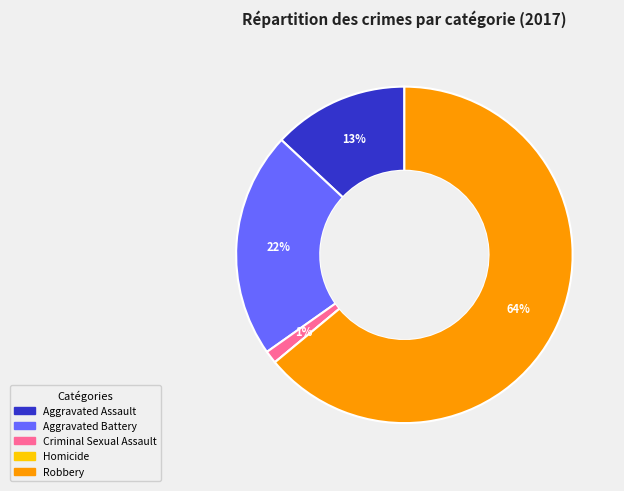

Between Robbery and Aggravated Battery, which is larger?

Robbery